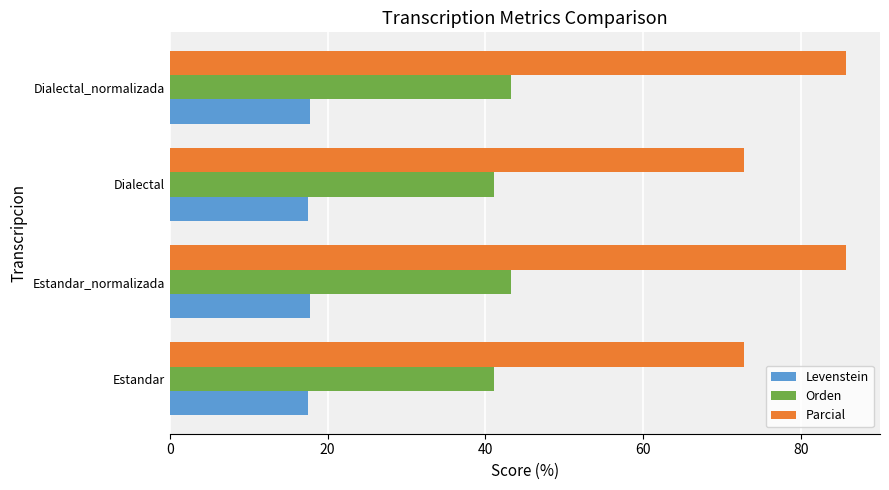

What is the spread (max minus min) of values at Estandar_normalizada?

67.9